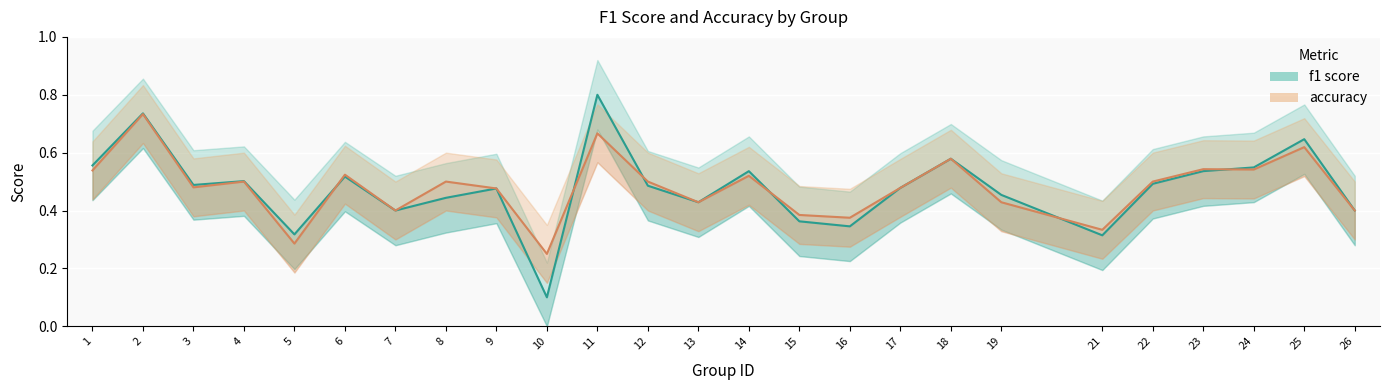

In f1, how many points are lower than both neighbors (excluding endpoints)?

7